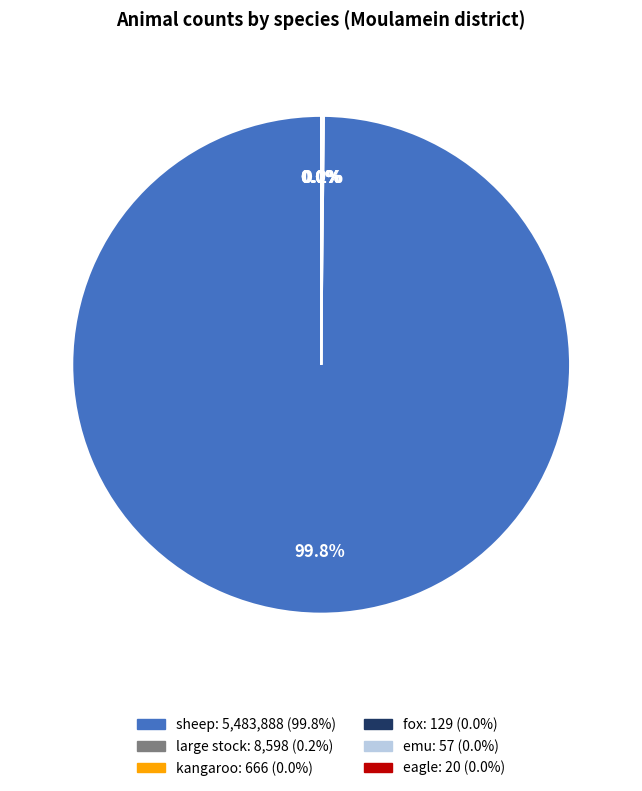

What is the majority slice?

sheep